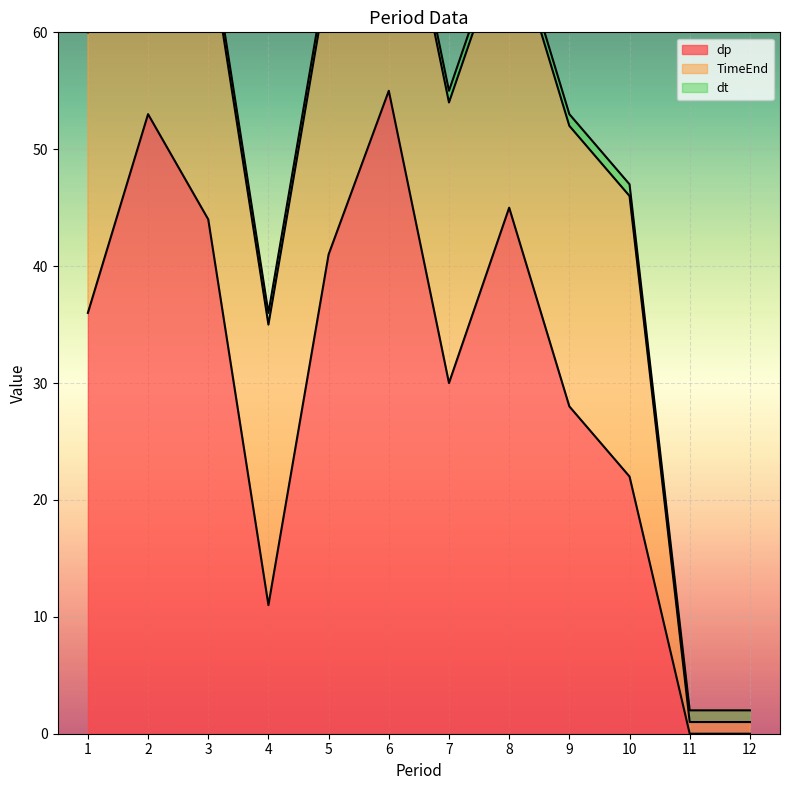

What is the difference between the maximum and minimum values in the dp series?

55